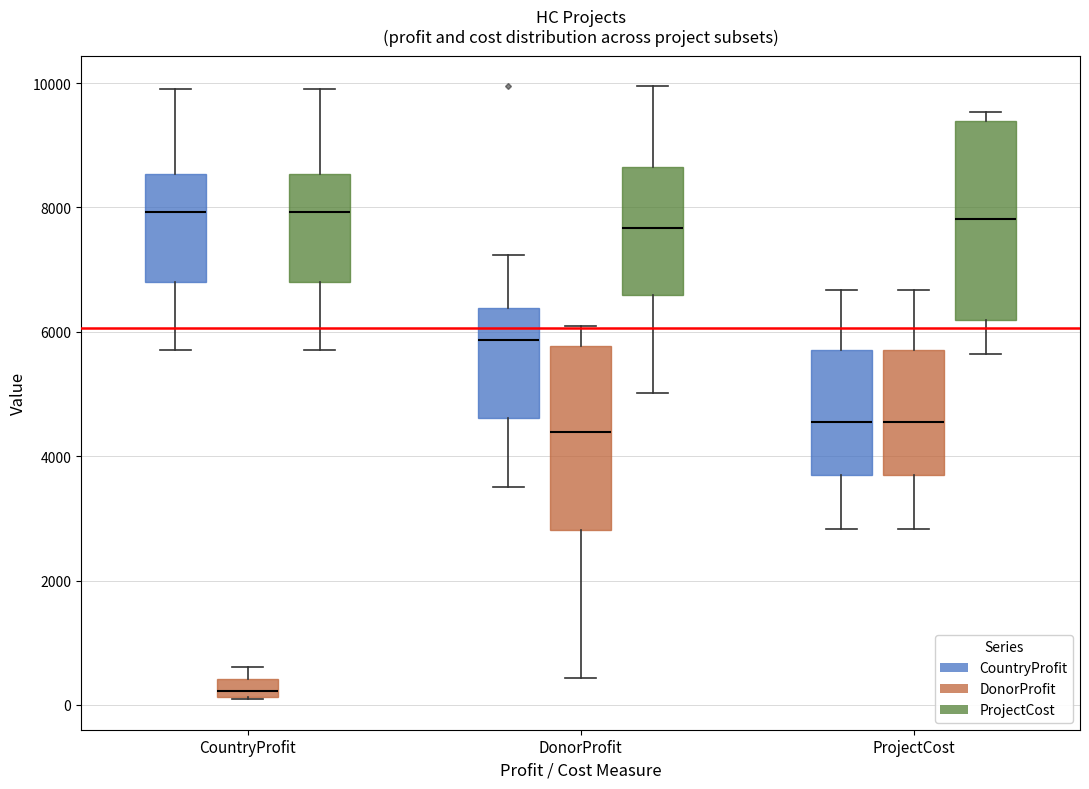

Which box has the lowest median line?

CountryProfit (DonorProfit)